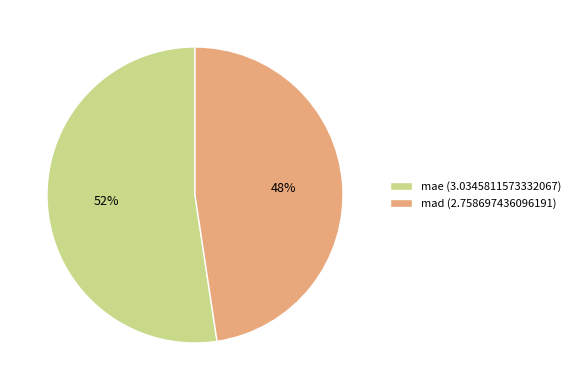

Count the number of slices in the pie.

2